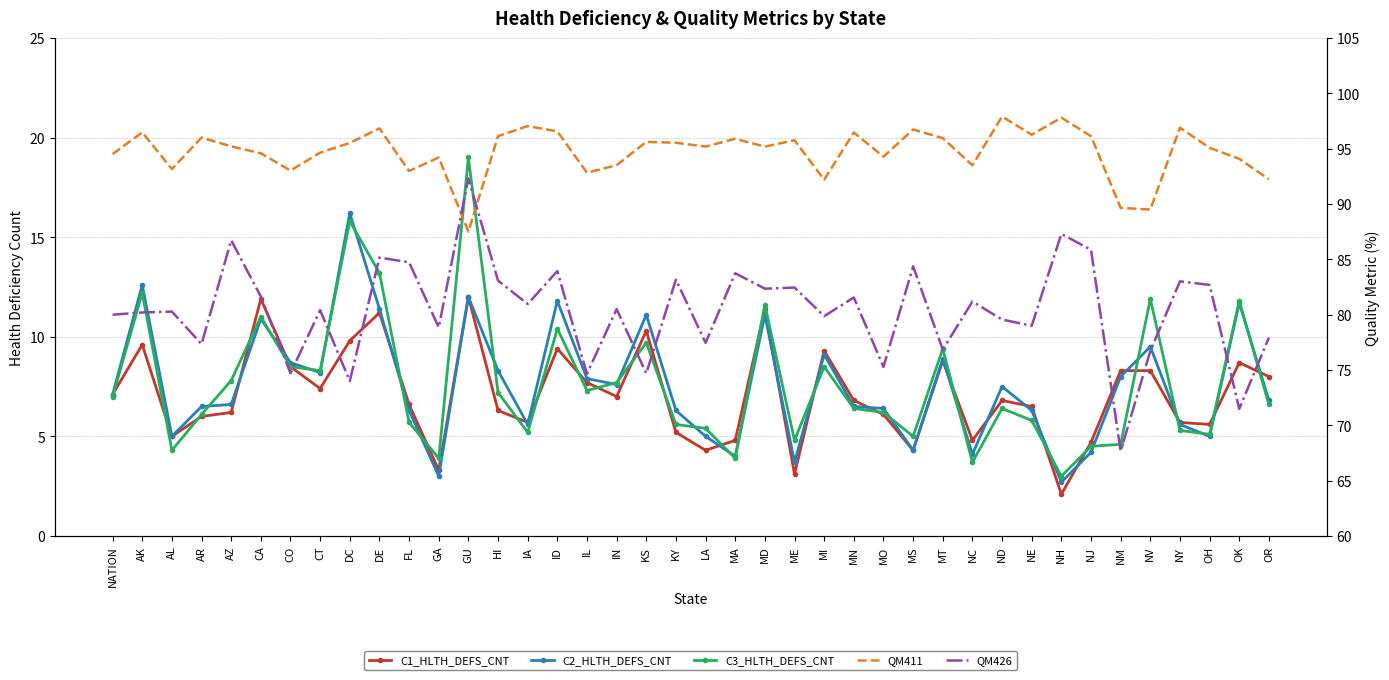

Reading right to left, extract all data points from this chart.

C1_HLTH_DEFS_CNT: 8.0	8.7	5.6	5.7	8.3	8.3	4.7	2.1	6.5	6.8	4.8	8.8	4.3	6.1	6.8	9.3	3.1	11.4	4.8	4.3	5.2	10.3	7.0	7.7	9.4	5.7	6.3	12.0	3.3	6.6	11.2	9.8	7.4	8.5	11.9	6.2	6.0	5.0	9.6	7.1
C2_HLTH_DEFS_CNT: 6.8	11.7	5.0	5.6	9.5	8.0	4.2	2.7	6.3	7.5	4.1	8.9	4.3	6.4	6.5	9.1	3.7	11.1	4.0	5.0	6.3	11.1	7.6	7.9	11.8	5.6	8.3	12.0	3.0	6.3	11.4	16.2	8.2	8.7	10.9	6.6	6.5	5.0	12.6	7.1
C3_HLTH_DEFS_CNT: 6.6	11.8	5.1	5.3	11.9	4.6	4.5	3.0	5.8	6.4	3.7	9.4	5.0	6.2	6.4	8.5	4.8	11.6	3.9	5.4	5.6	9.7	7.7	7.3	10.4	5.2	7.2	19.0	3.9	5.7	13.2	15.8	8.3	8.5	11.0	7.8	6.1	4.3	12.2	7.0
QM411: 92.2	94.1	95.1	96.9	89.5	89.6	96.1	97.8	96.3	97.9	93.5	95.9	96.7	94.3	96.5	92.2	95.8	95.2	95.9	95.2	95.5	95.6	93.5	92.8	96.6	97.0	96.1	87.5	94.2	93.0	96.8	95.5	94.6	93.0	94.6	95.2	96.0	93.1	96.5	94.5
QM426: 77.9	71.5	82.7	83.0	76.7	67.7	85.9	87.3	79.0	79.6	81.2	76.8	84.4	75.3	81.5	79.9	82.4	82.3	83.7	77.4	83.2	74.7	80.5	74.7	83.9	81.0	83.1	92.3	78.8	84.7	85.2	74.0	80.4	74.7	81.6	86.7	77.3	80.3	80.2	80.0